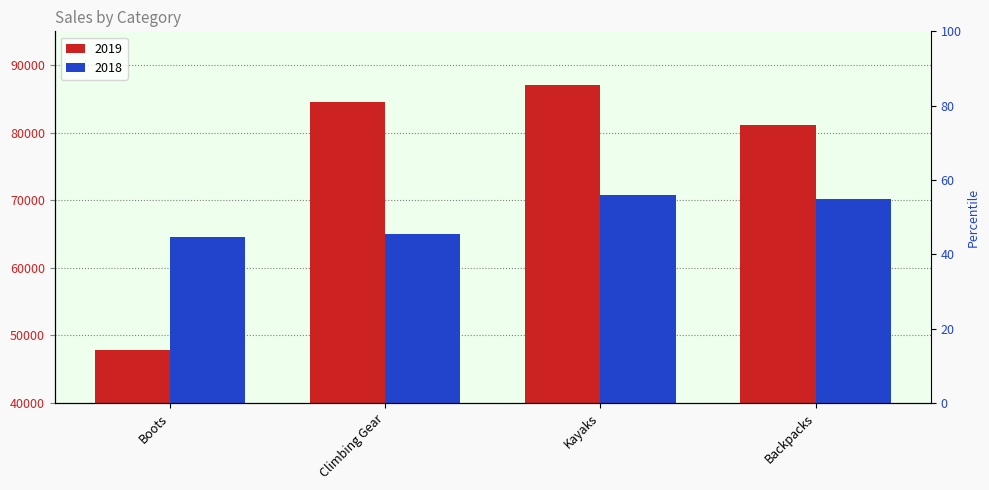

What are all the series names shown in the legend?

2019, 2018